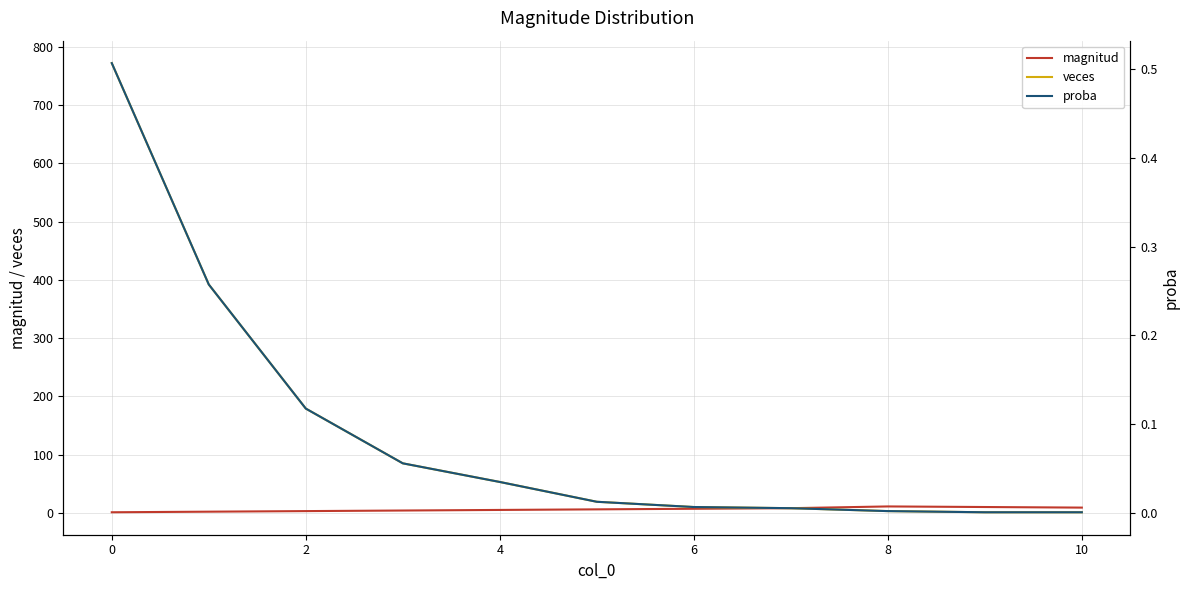

How many magnitud values are between 3 and 9?

7